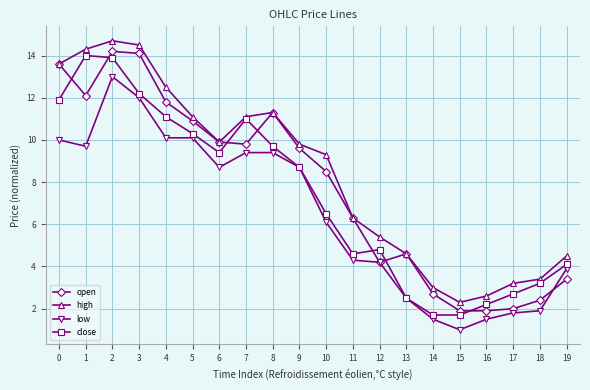

At how many categories does at least one series exceed 4?

15